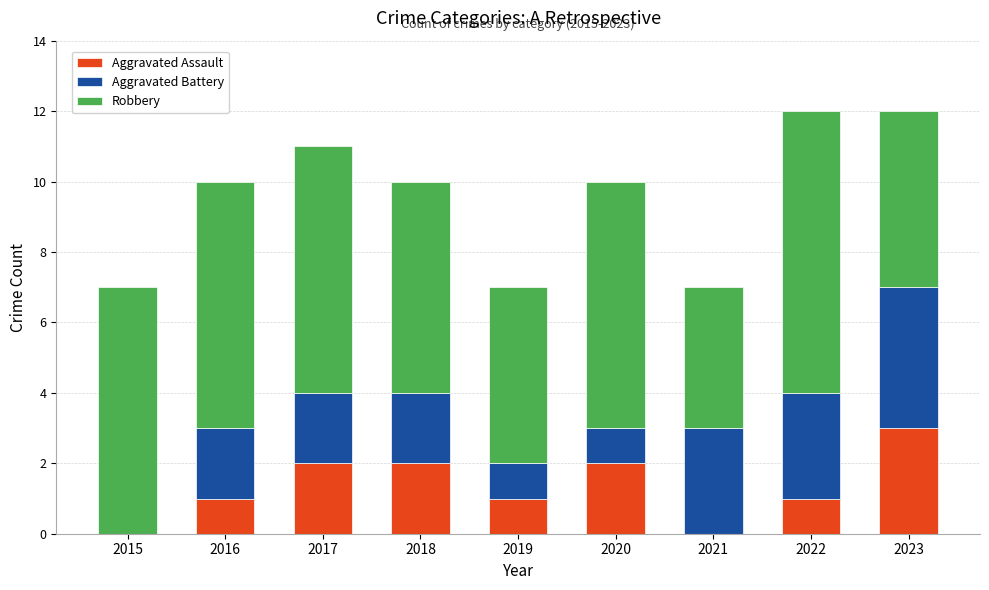

What is the total value across all series at 2018?

10